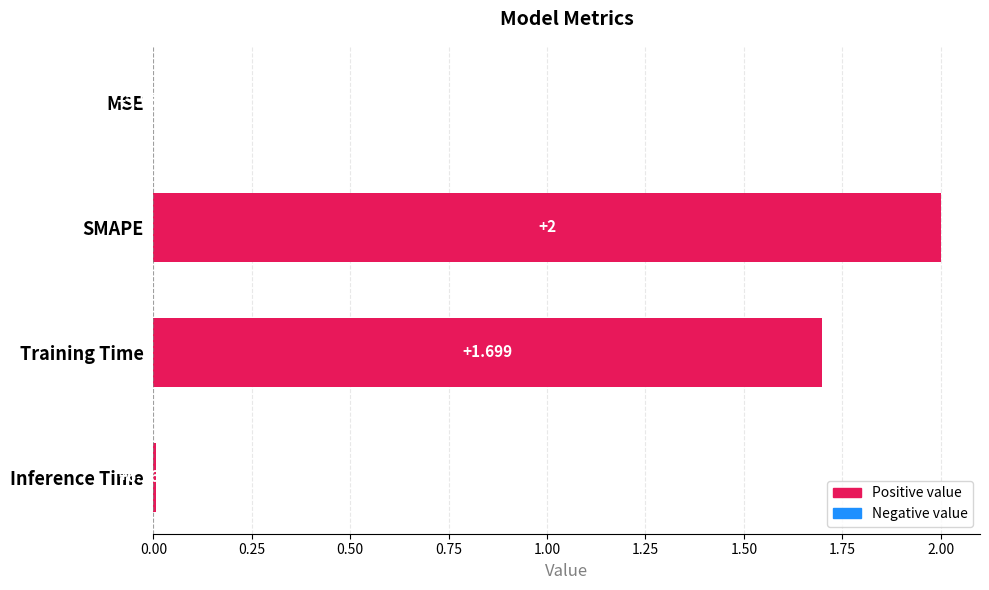

Between Inference Time and SMAPE, which is larger?

SMAPE